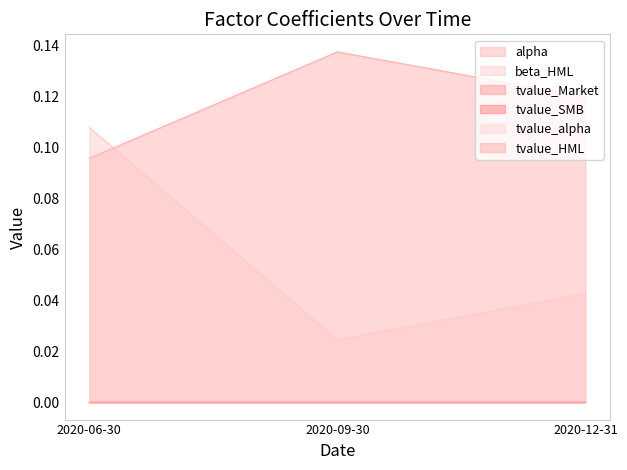

True or false: beta_HML has a value of 0.0 at 2020-09-30.

True